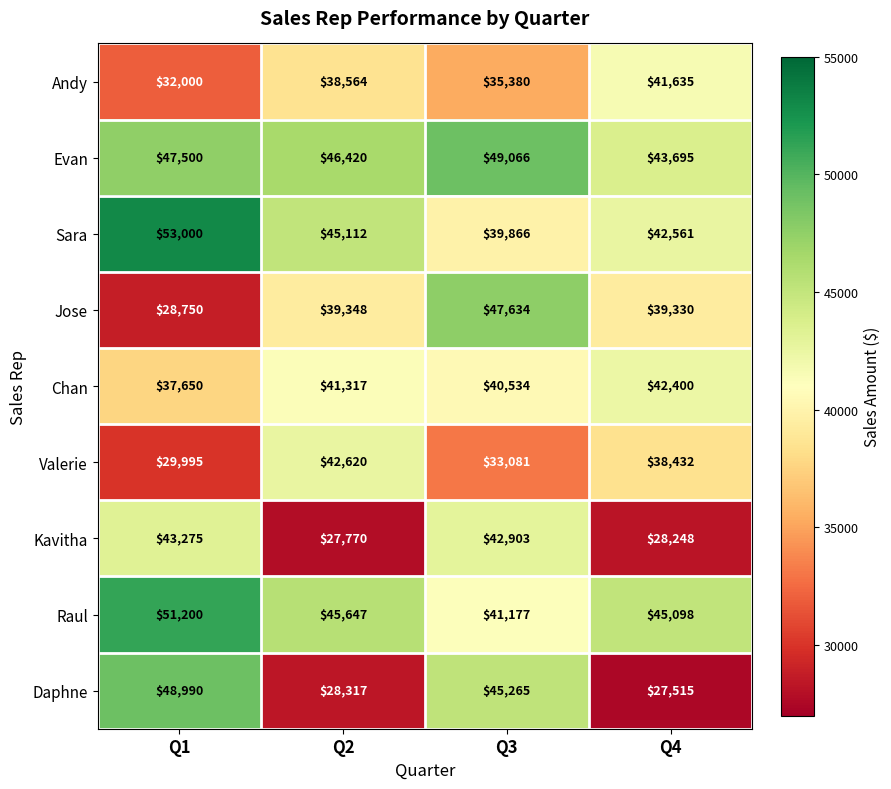

Which series has the largest total across all categories?

Evan